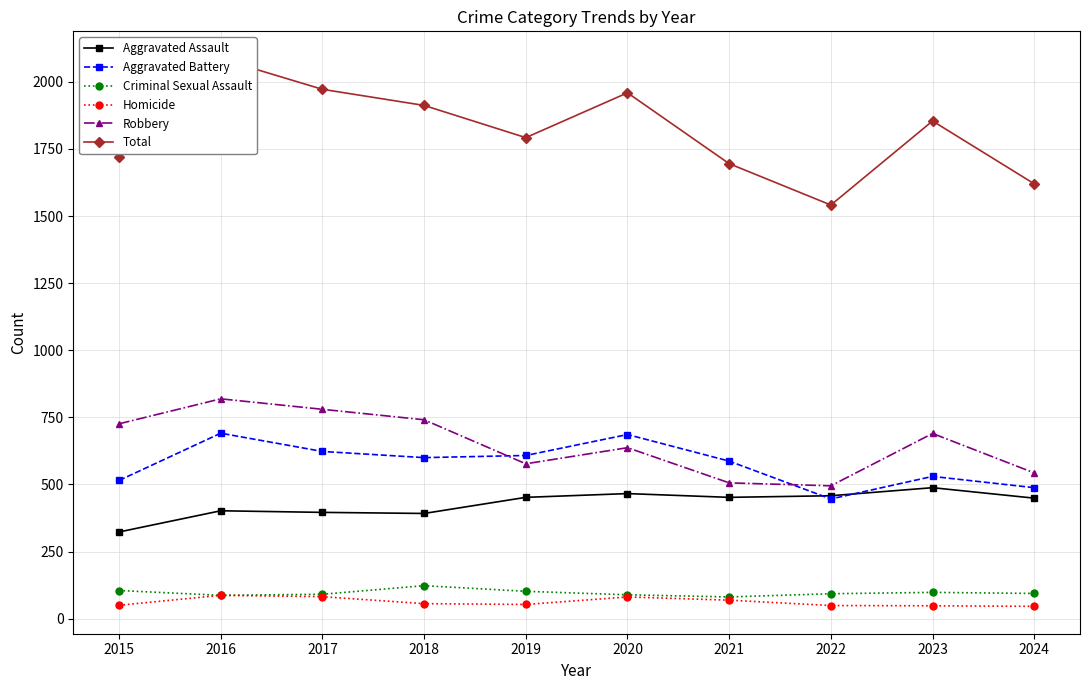

True or false: Homicide and Robbery intersect in this chart.

False